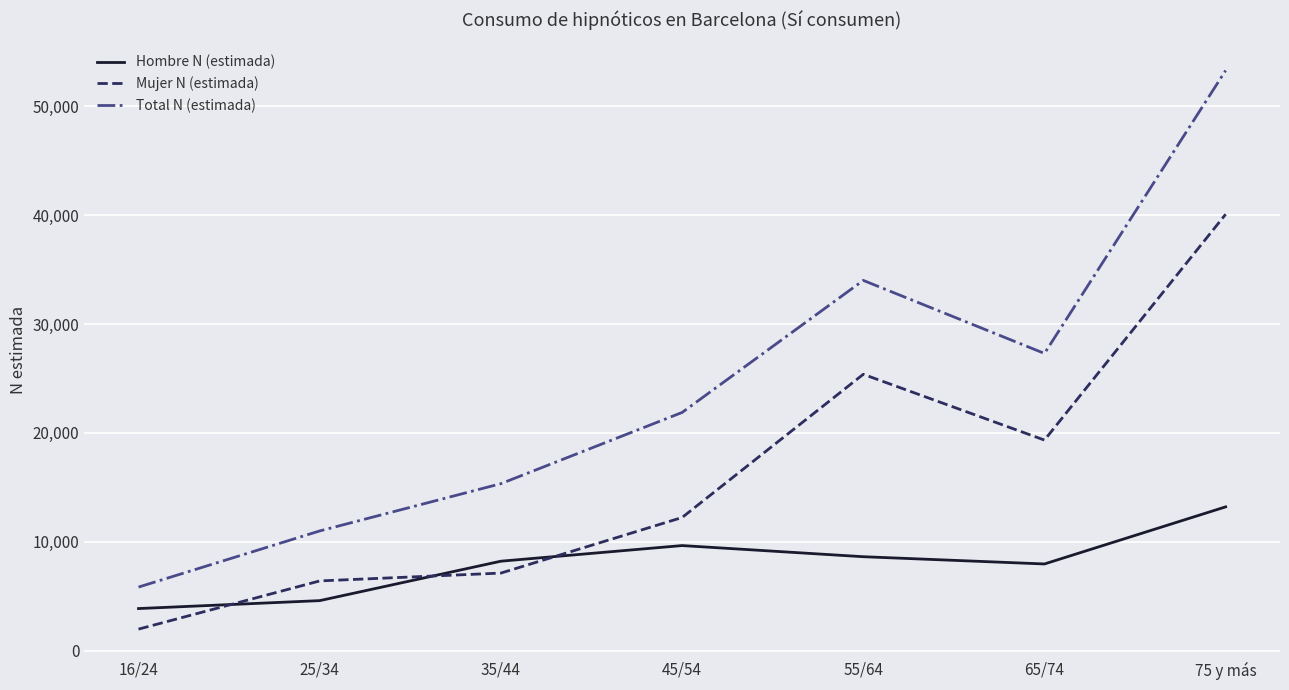

The value of Hombre N (estimada) at 55/64 is 3122. True or false?

False